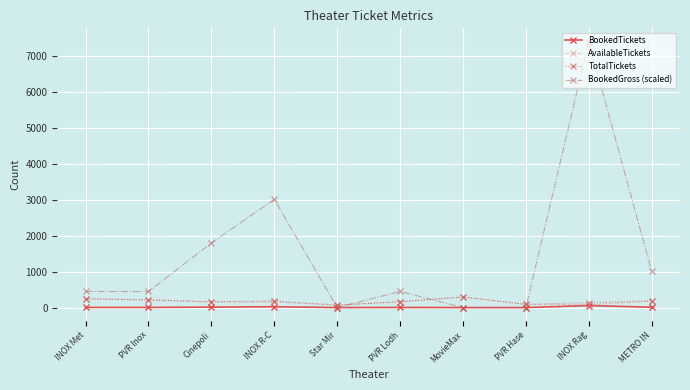

The value of BookedGross (scaled) at Star Mir is -2338. True or false?

False